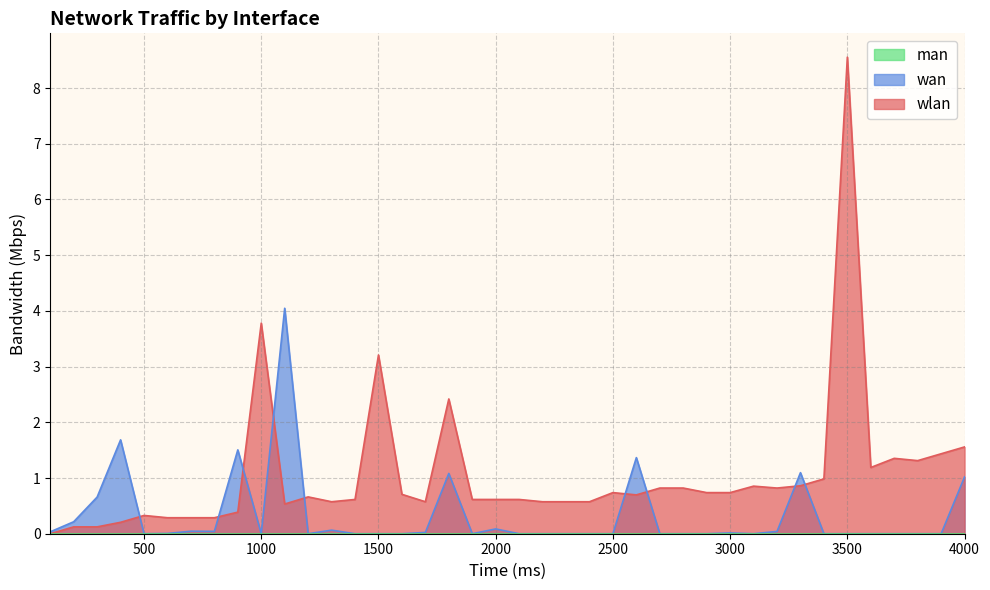

At which category is the sum across all series the highest?

3500